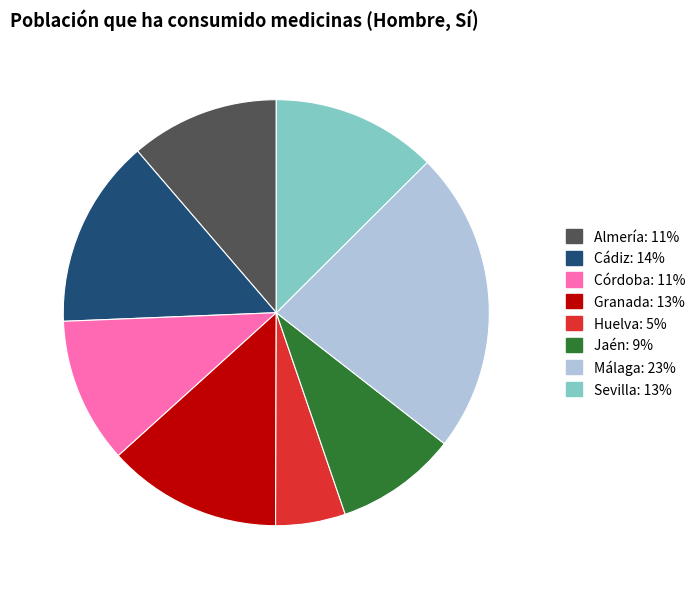

Which slice is the smallest?

Huelva